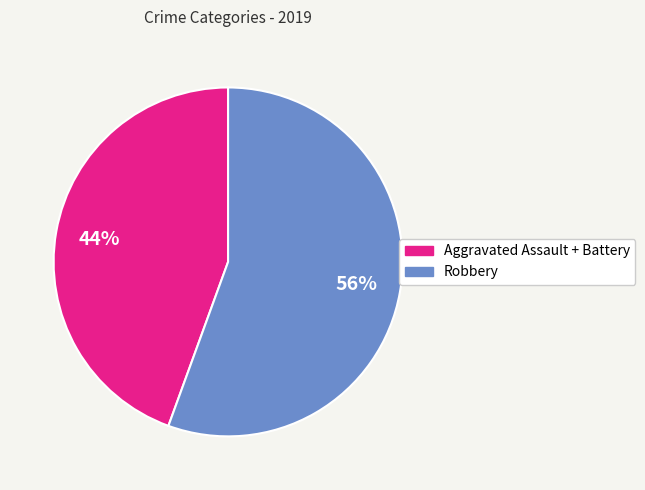

What is the largest slice in the pie chart?

Robbery